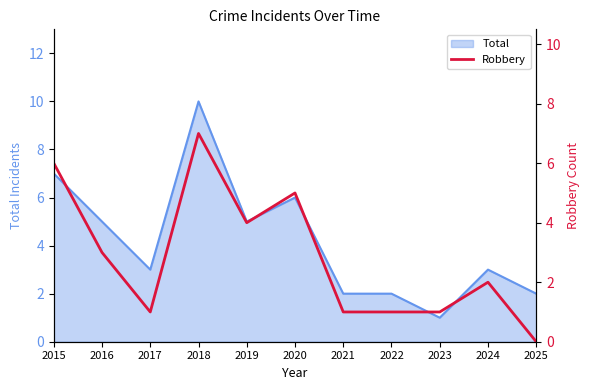

Which category has the highest value across all series?

2018